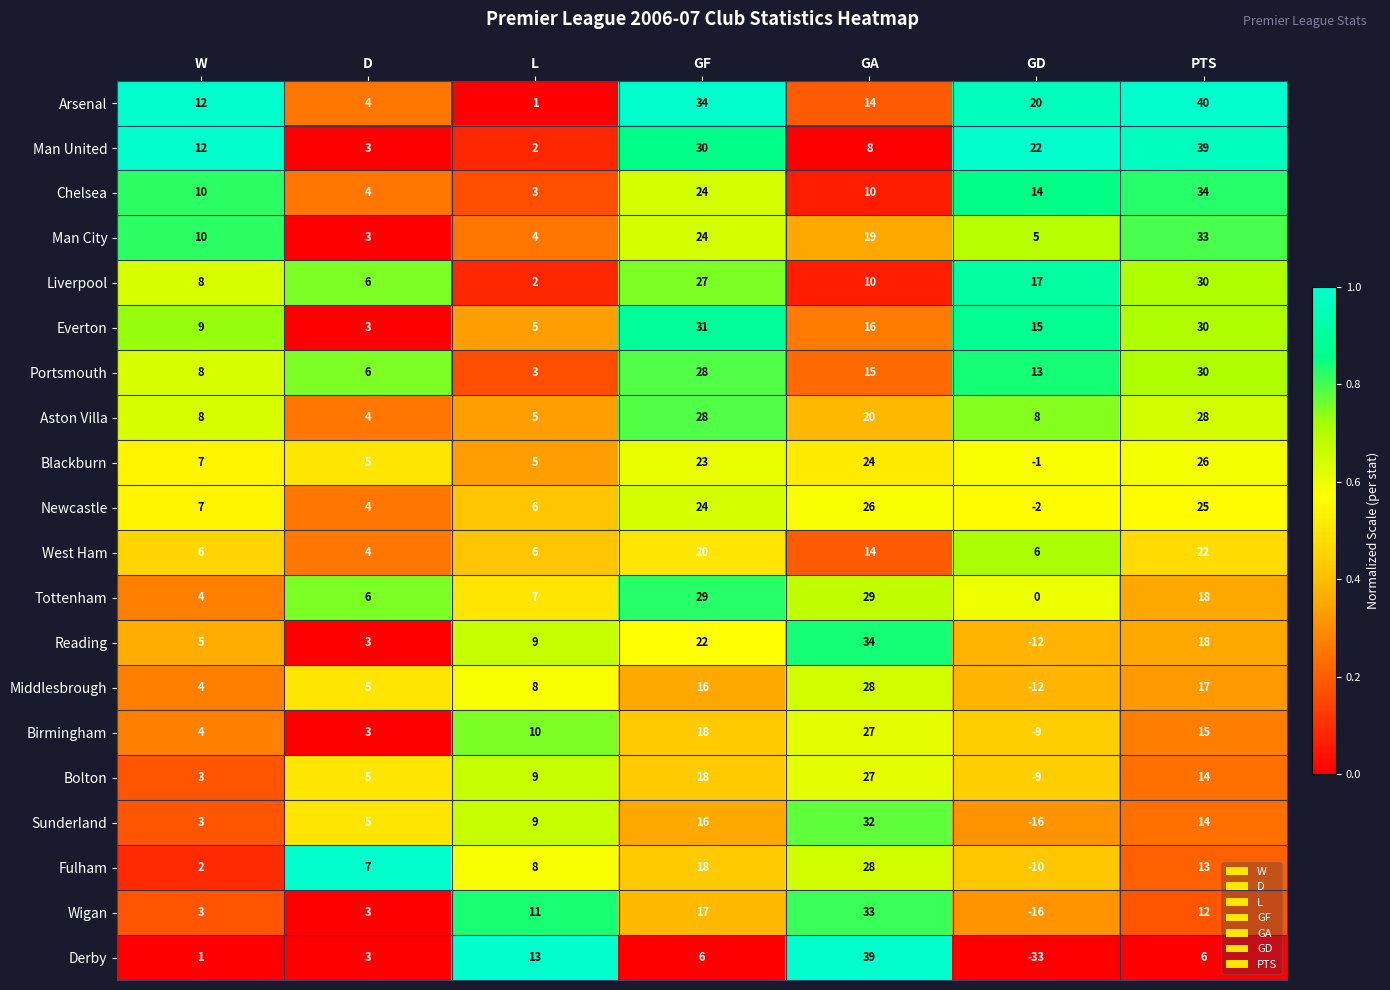

Between D and L, which series saw the biggest shift?

Derby